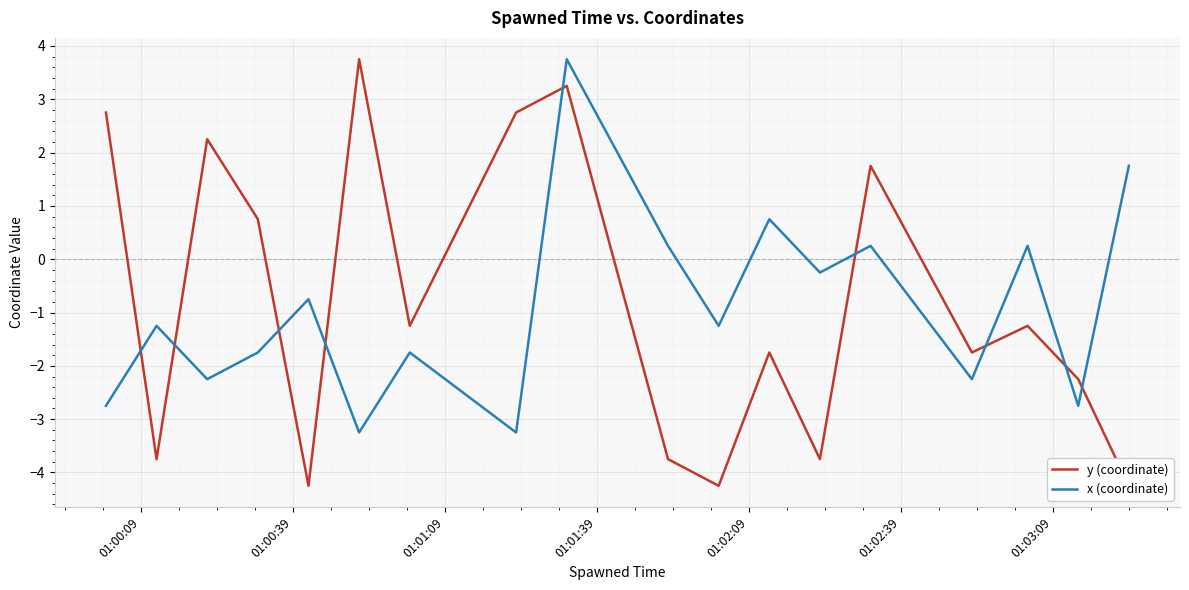

What is the total value across all series at 01:00:39?

-5.0